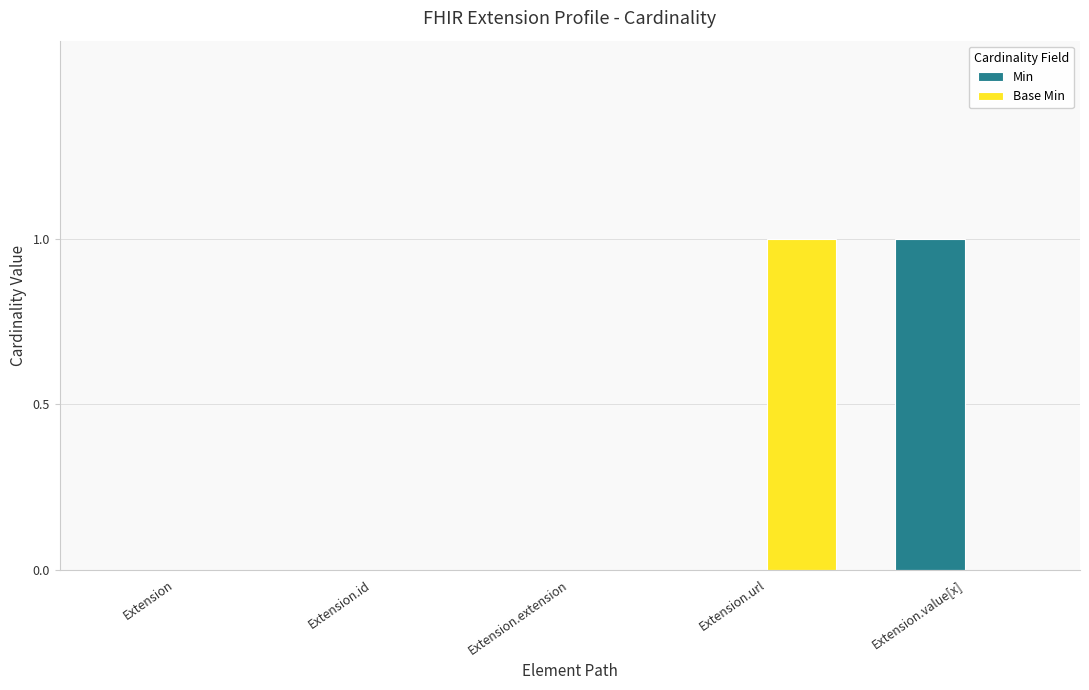

What is the greatest value displayed?

1